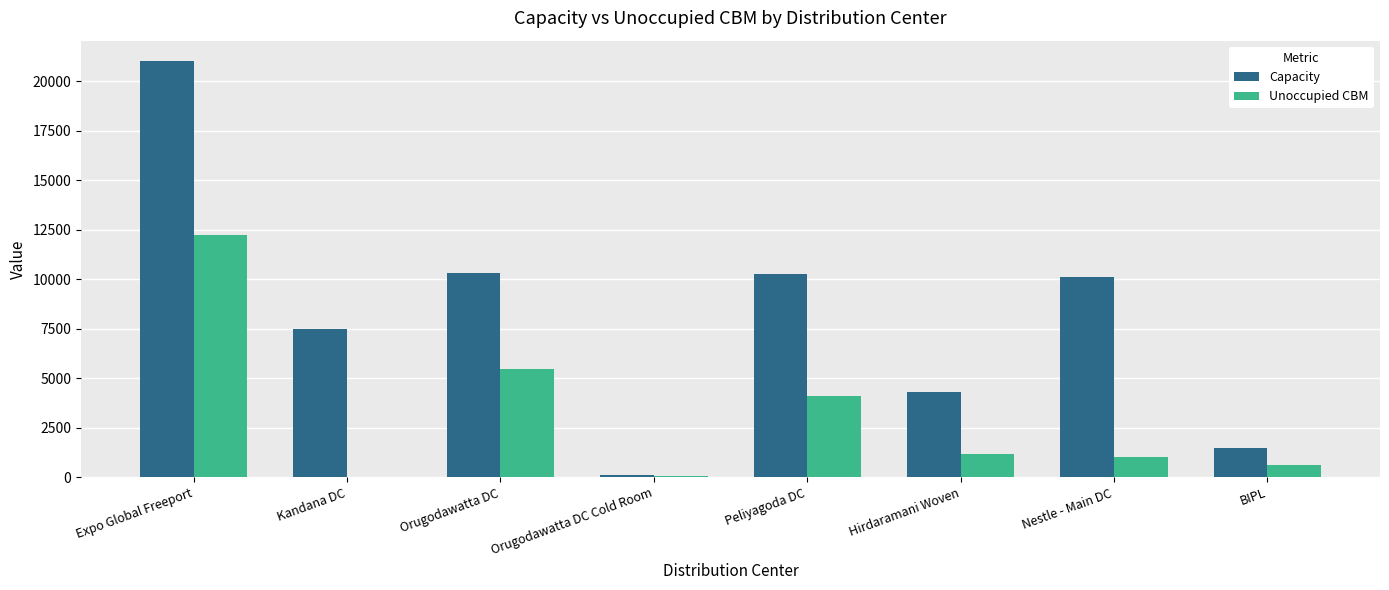

What value does the Capacity series have at Orugodawatta DC?

10300.0